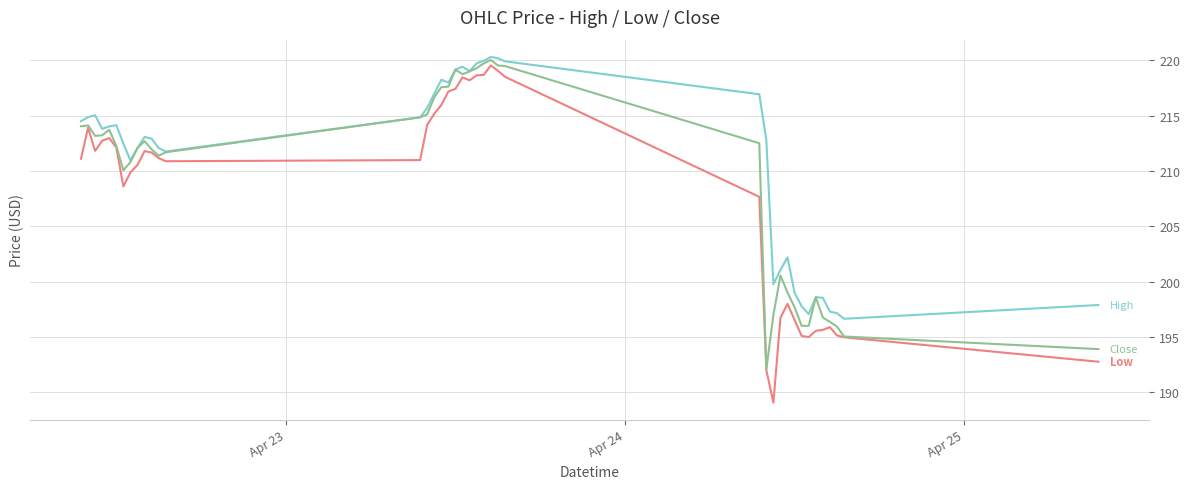

What is the greatest value displayed?

220.3